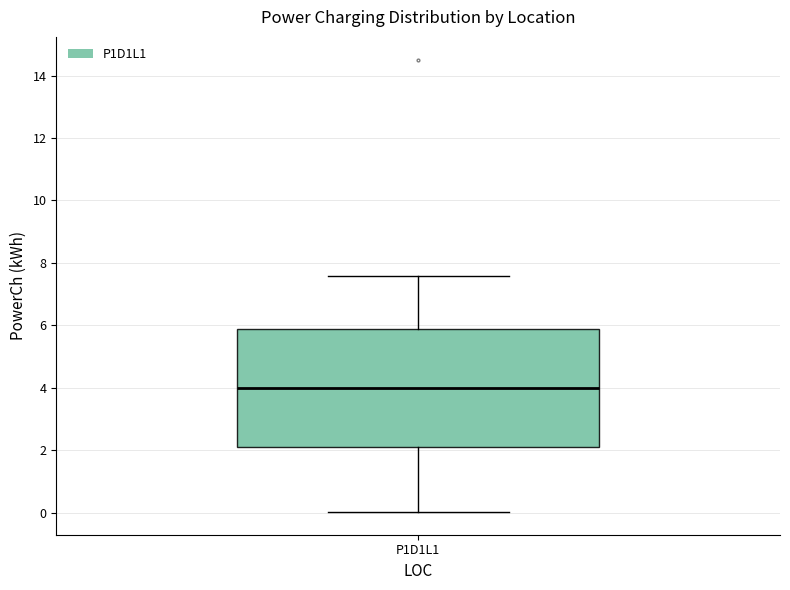

Read this box plot against the y-axis: the position of the median line, the range covered by the box, and the ends of both whiskers. The values are not printed on the chart, so give them approximately, as read against the axis.

median 4.0, box 2.0 to 5.8, whiskers 0.0 to 7.6